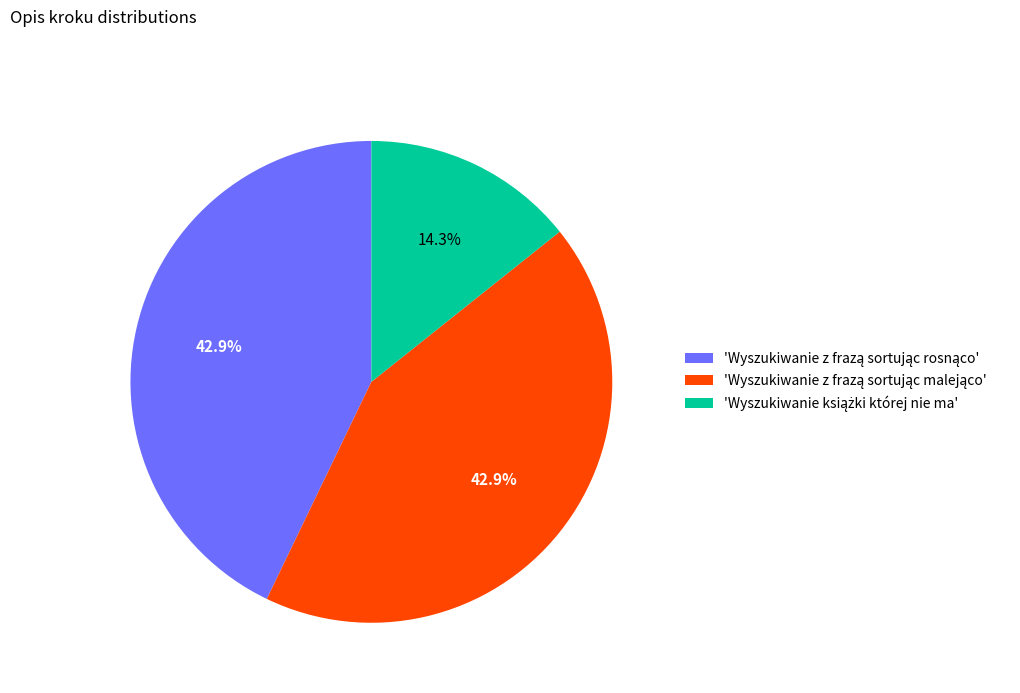

Does any single category account for the majority?

No